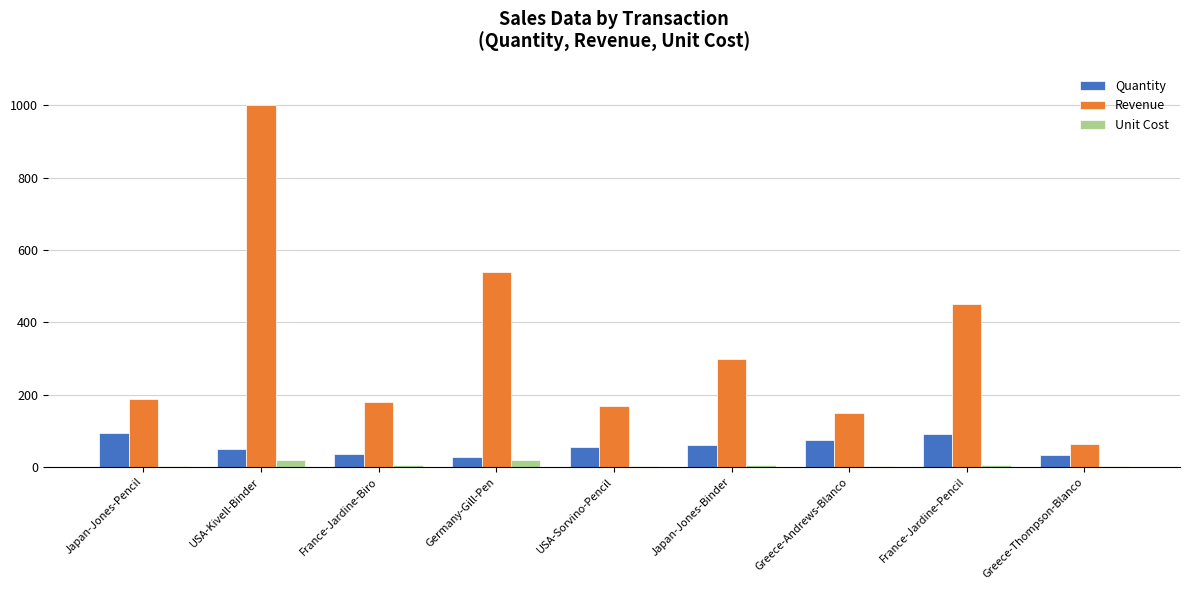

What is the sum of all Unit Cost values?

63.9